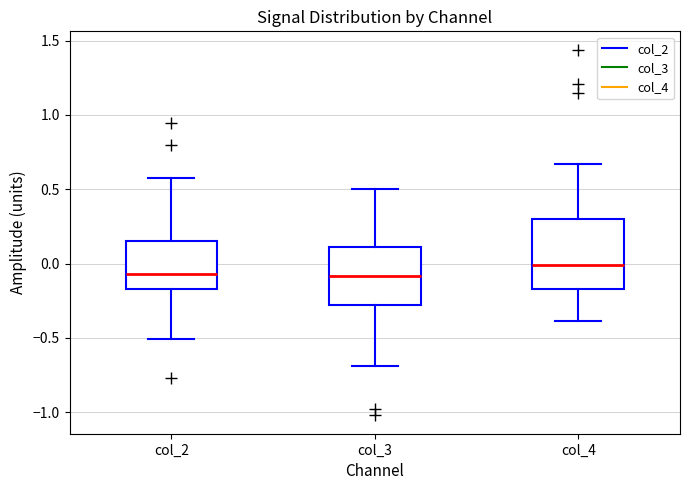

Reading left to right, transcribe this box plot: for each box, give where its median line is, the range the box spans, and where its two whiskers end, as read against the y-axis. The values are not printed on the chart, so give them approximately, as read against the axis.

col_2: median -0.05, box -0.15 to 0.15, whiskers -0.50 to 0.55
col_3: median -0.10, box -0.30 to 0.10, whiskers -0.70 to 0.50
col_4: median 0.00, box -0.15 to 0.30, whiskers -0.40 to 0.65